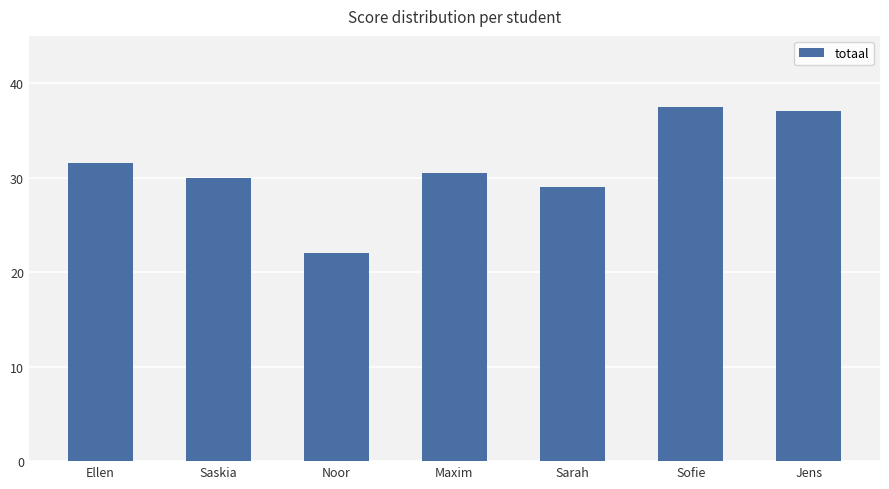

The chart shows a value of 11.9 at Ellen. True or false?

False